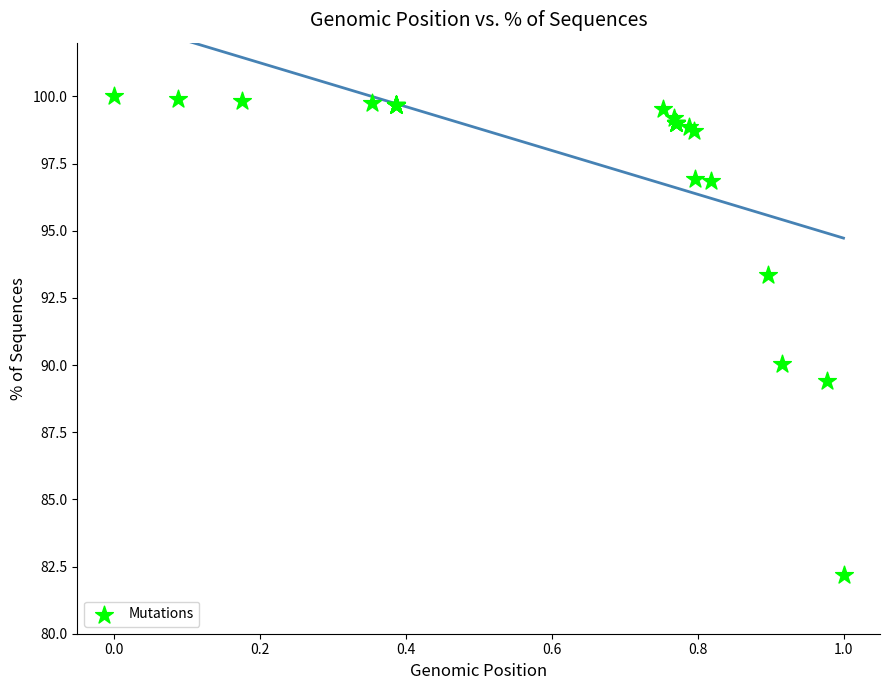

What Y value in the scatter plot is closest to 91?

90.0